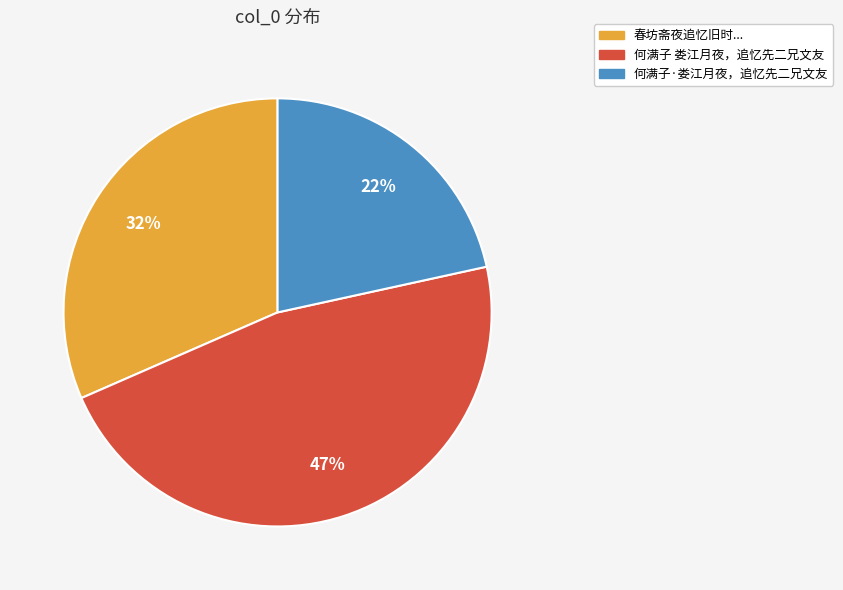

The 何满子·娄江月夜，追忆先二兄文友 slice represents 22% of the pie. True or false?

True